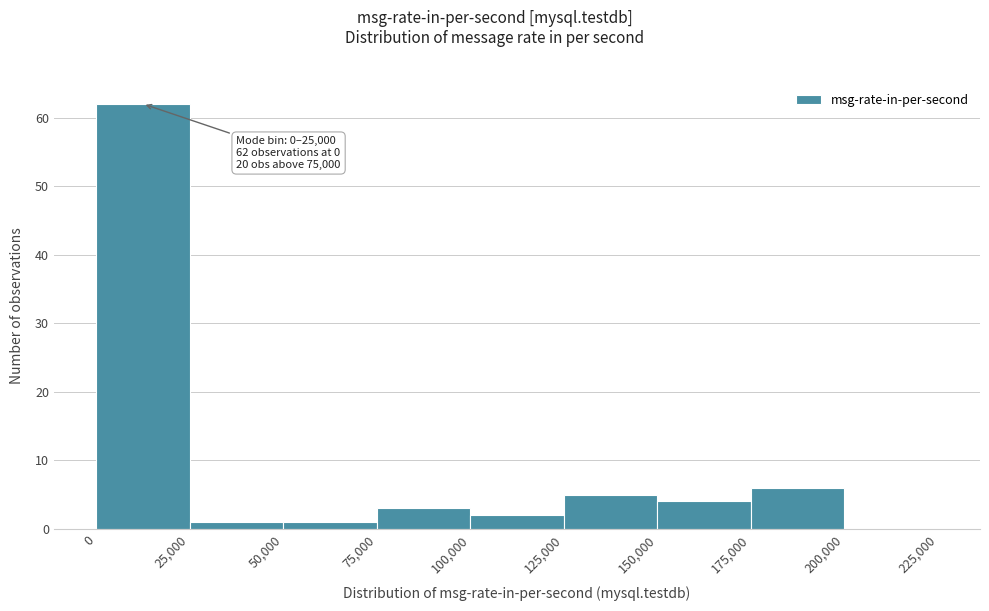

Over which range of the x-axis is the bar tallest?

0 to 25,000